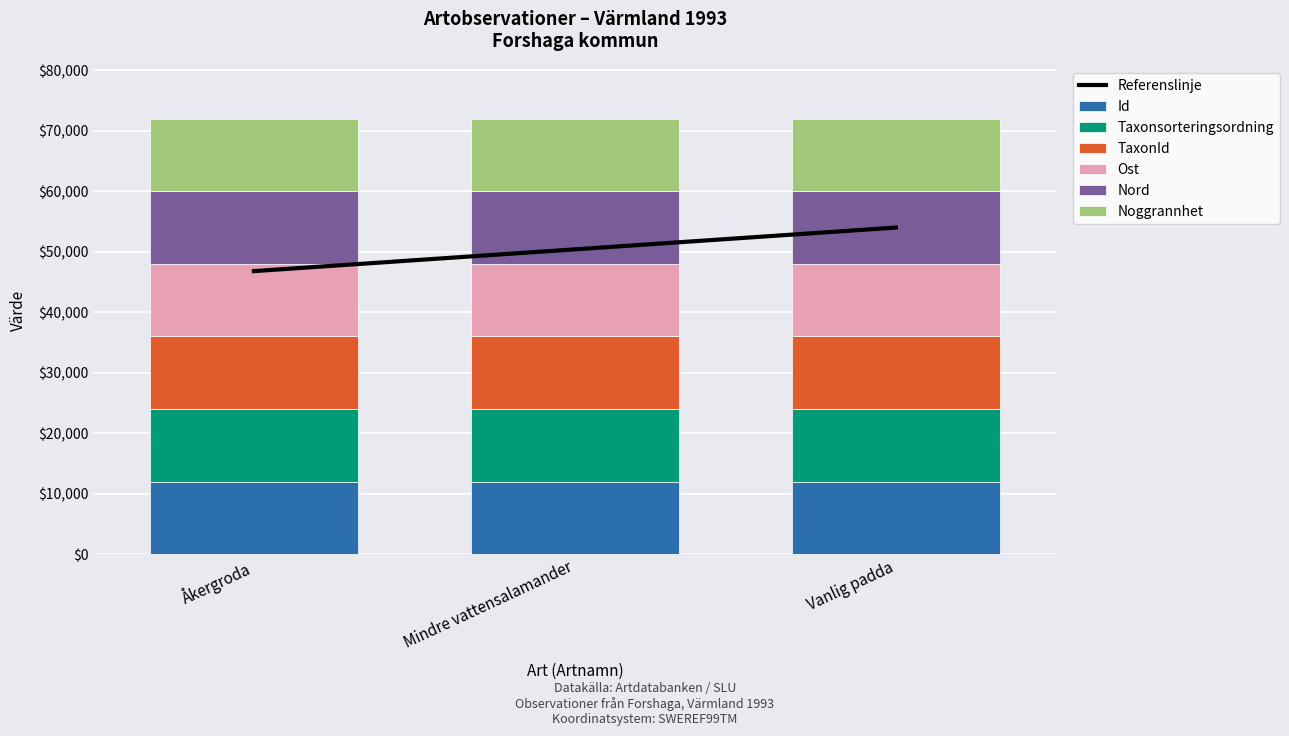

At which category is the sum across all series the highest?

Mindre vattensalamander